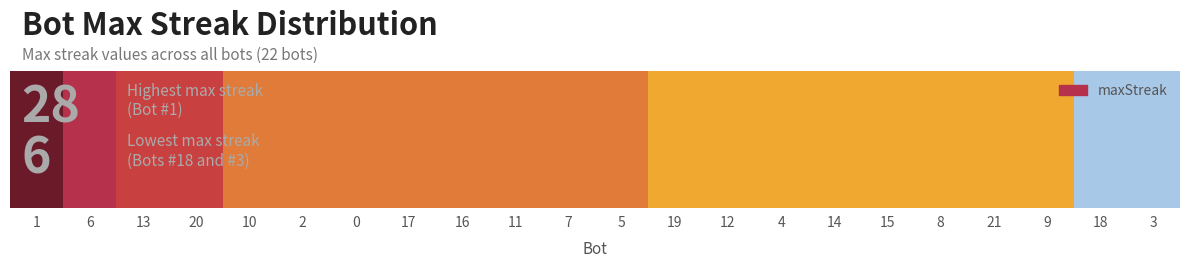

Rank the categories by value from highest to lowest.

1, 6, 13, 20, 10, 2, 0, 17, 16, 11, 7, 5, 19, 12, 4, 14, 15, 8, 21, 9, 18, 3